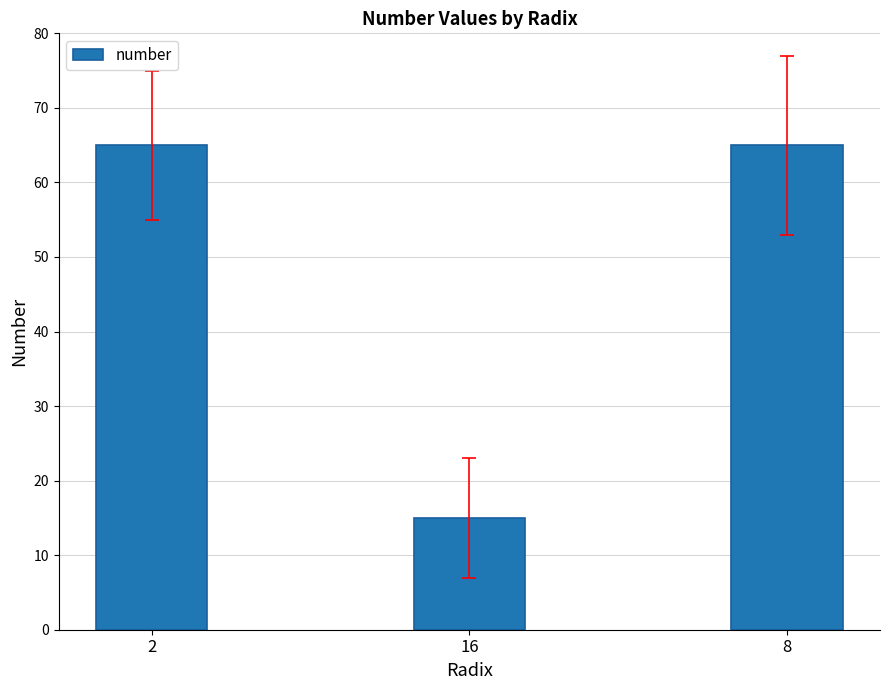

Read the value at 16, to the nearest 10.

20